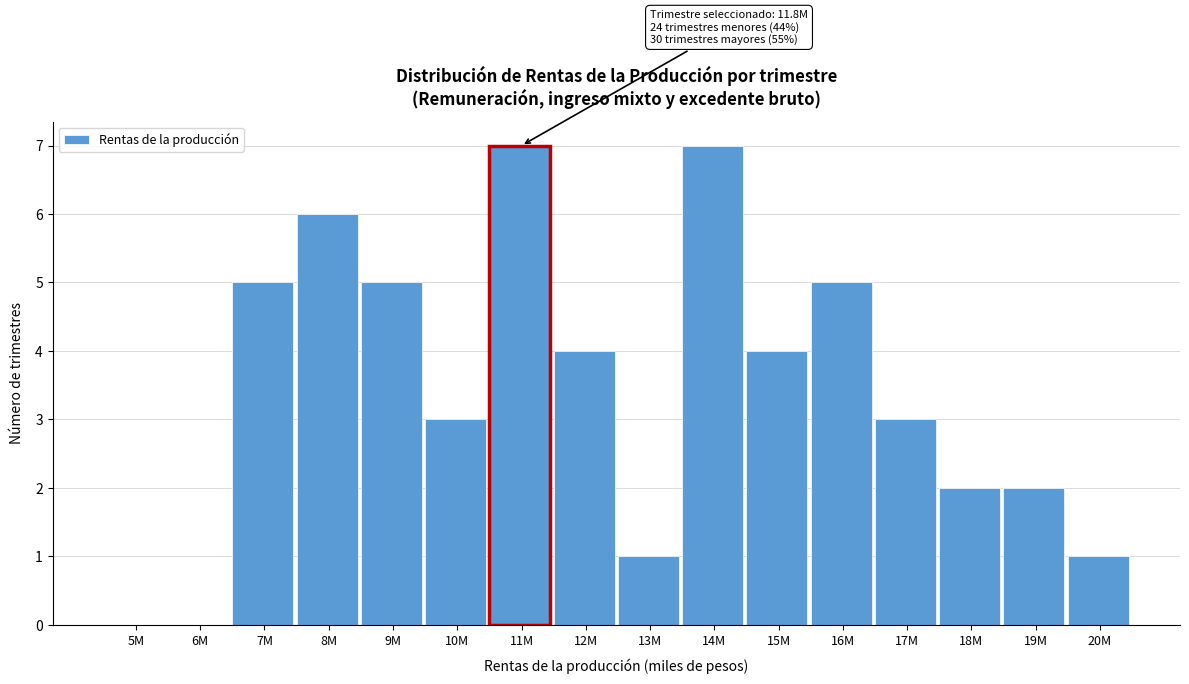

Reading right to left, list all the values displayed in this chart.

20M=1	19M=2	18M=2	17M=3	16M=5	15M=4	14M=7	13M=1	12M=4	11M=7	10M=3	9M=5	8M=6	7M=5	6M=0	5M=0